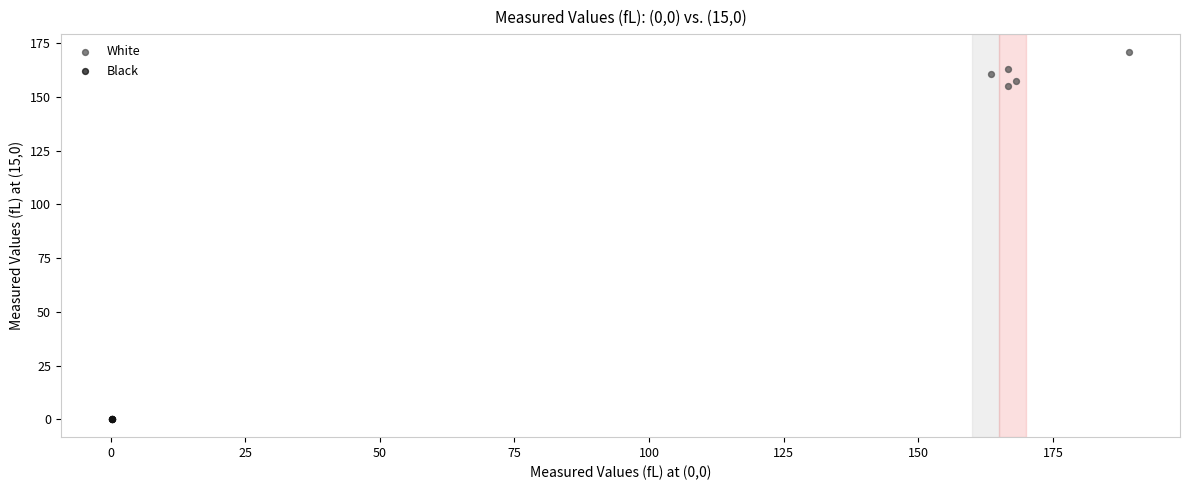

Which series contains the lowest Y value?

Black